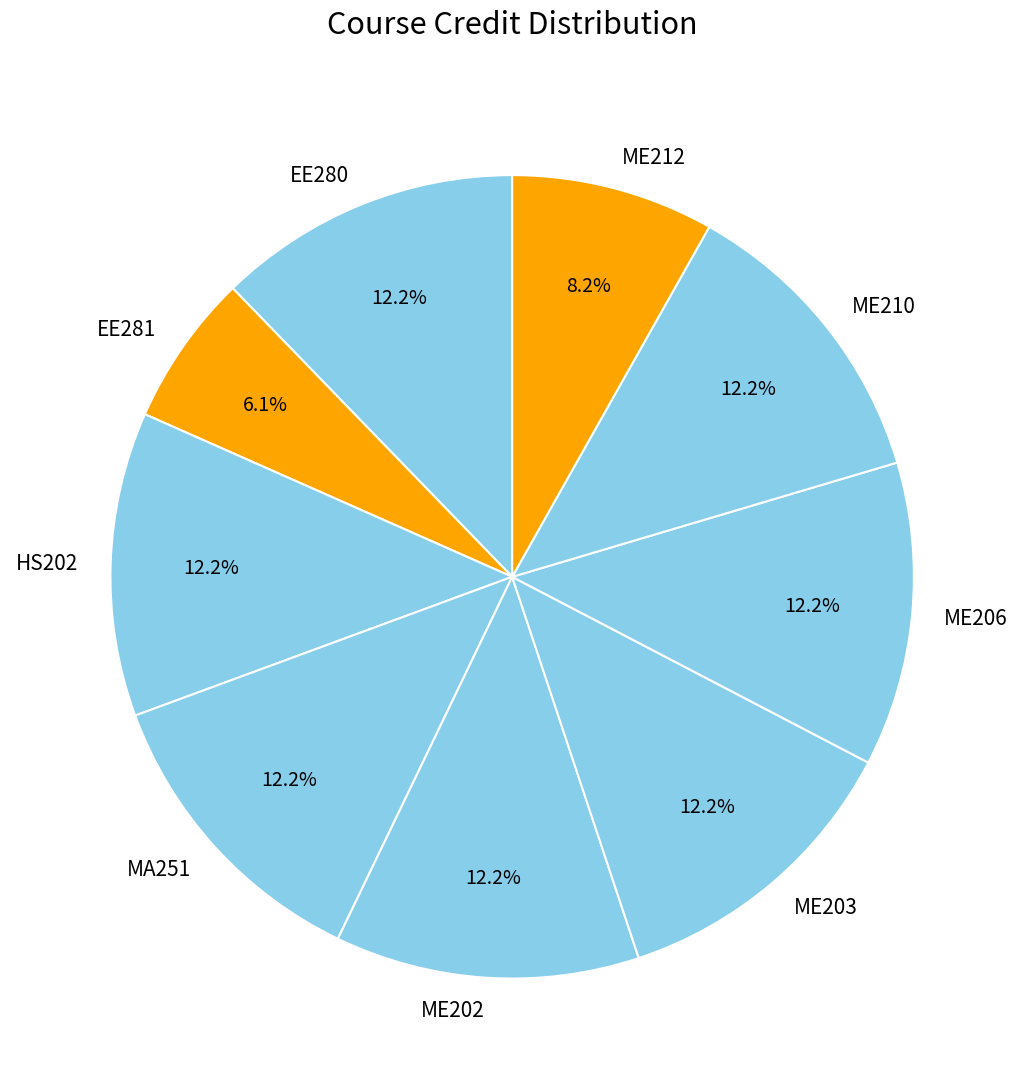

How many segments does this pie chart have?

9